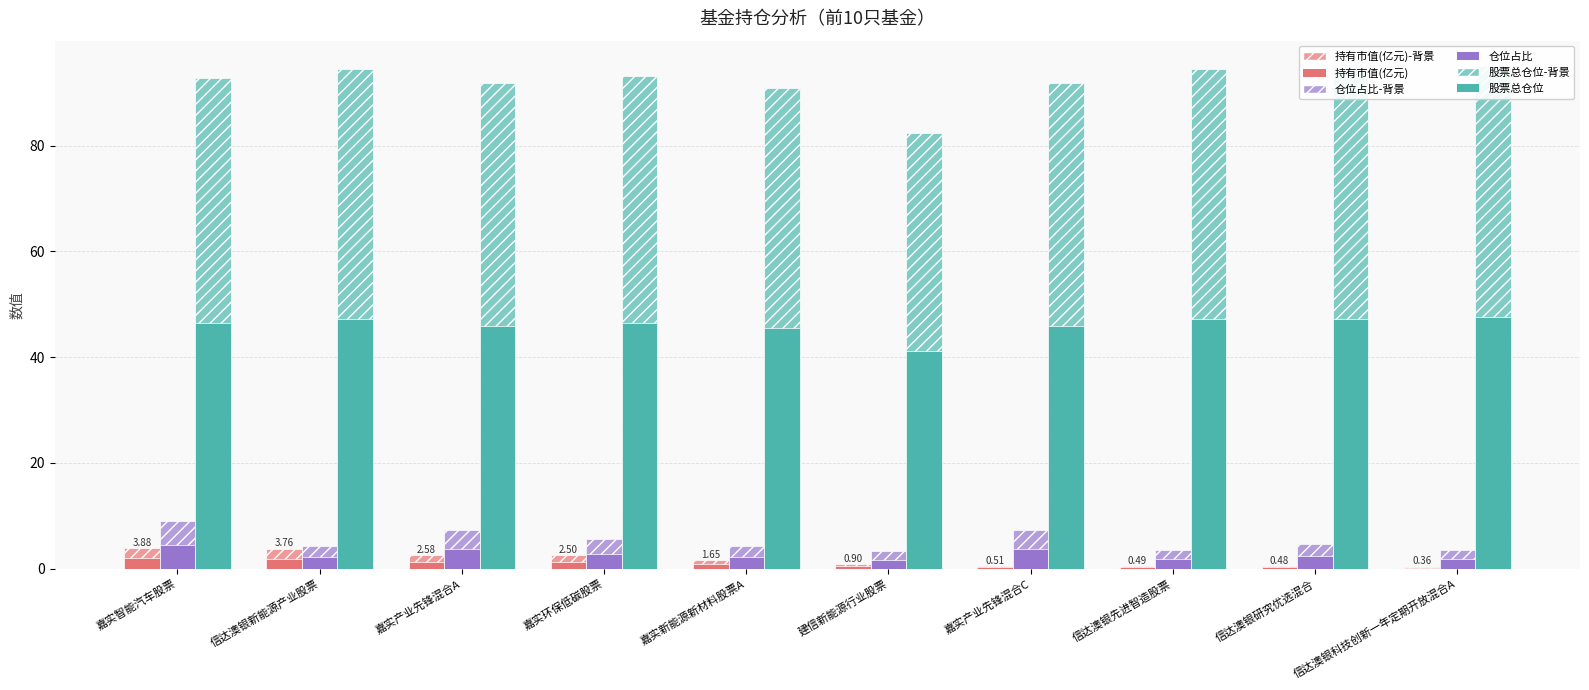

What is the difference between the maximum and minimum values in the 股票总仓位 (仓位) series?

12.8